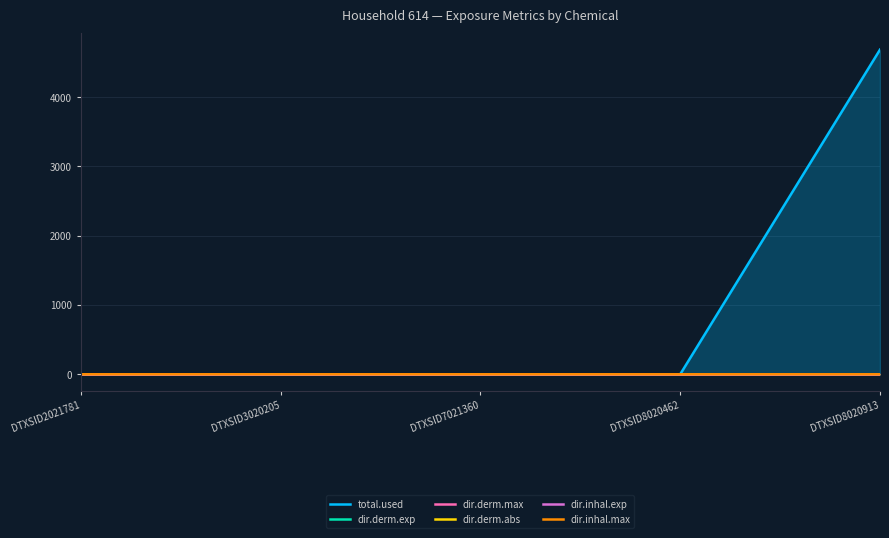

True or false: dir.derm.max has a value of 0.0 at DTXSID2021781.

False